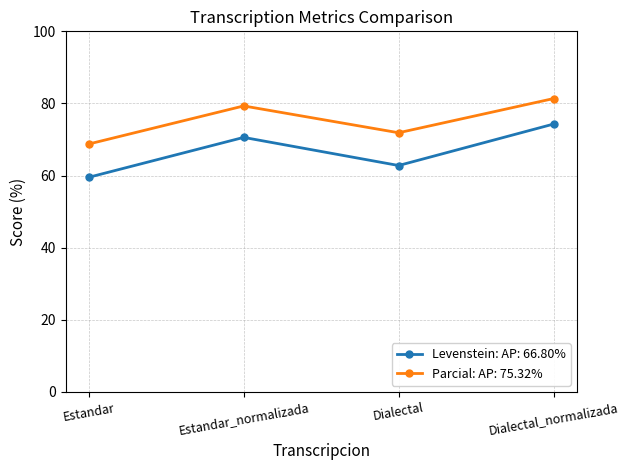

Which series has the widest spread of values?

Levenstein: AP: 66.80%